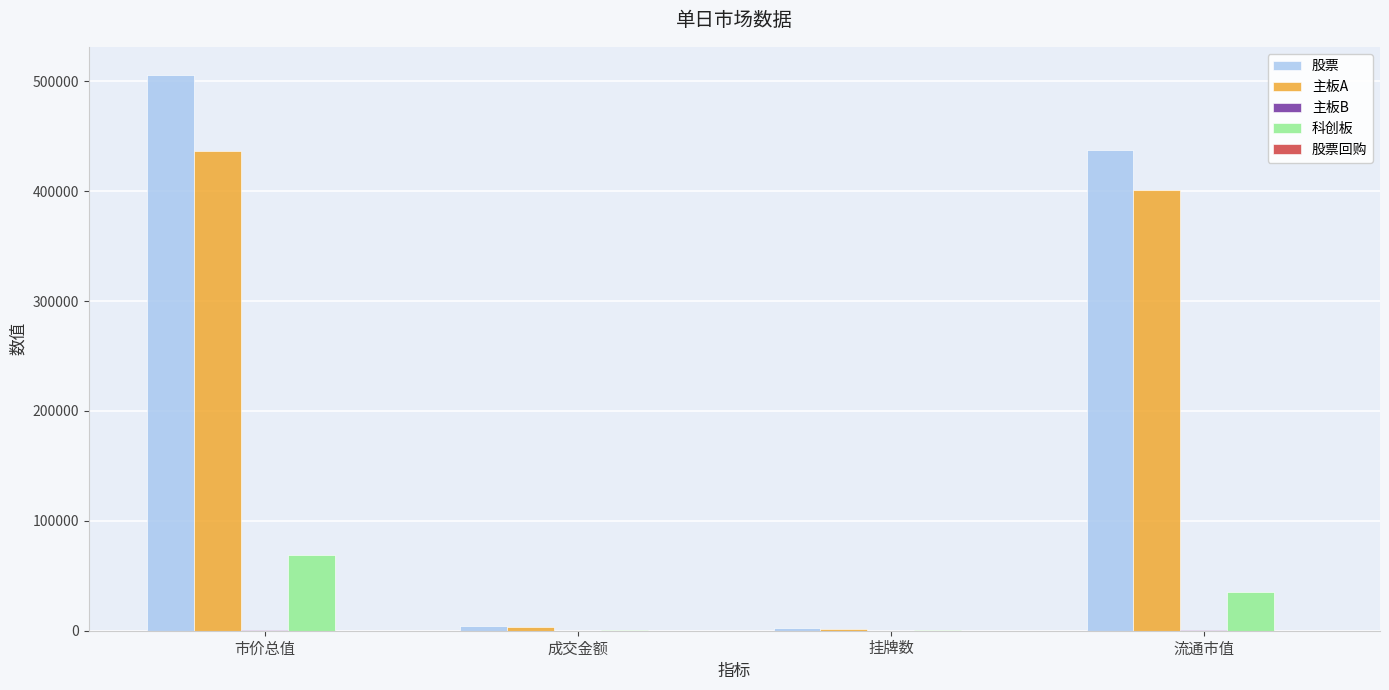

True or false: 主板A has a value of 171123.1 at 流通市值.

False